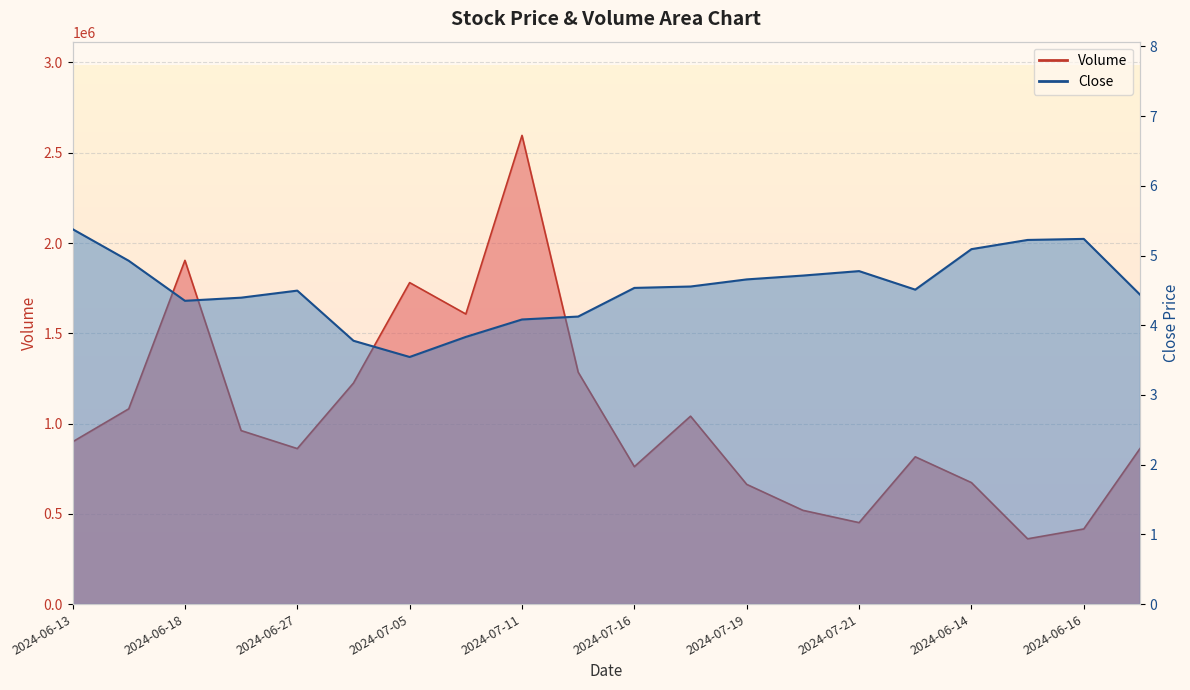

Rank the series by their average value, from highest to lowest.

Volume, Close